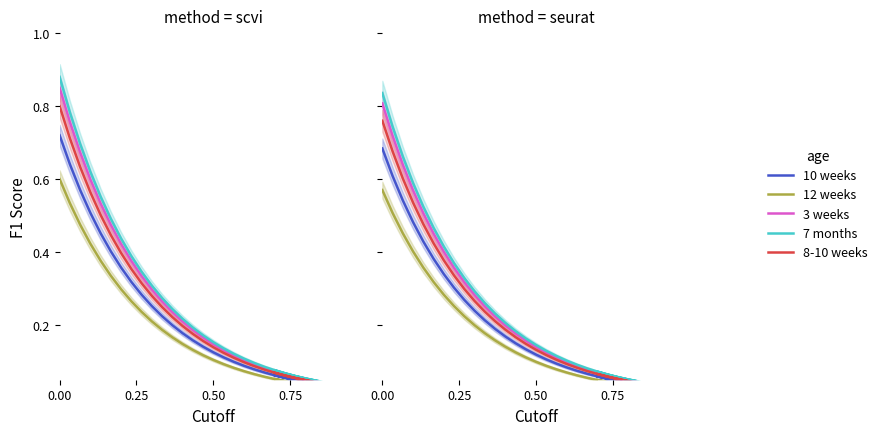

At how many categories does at least one series exceed 0?

40